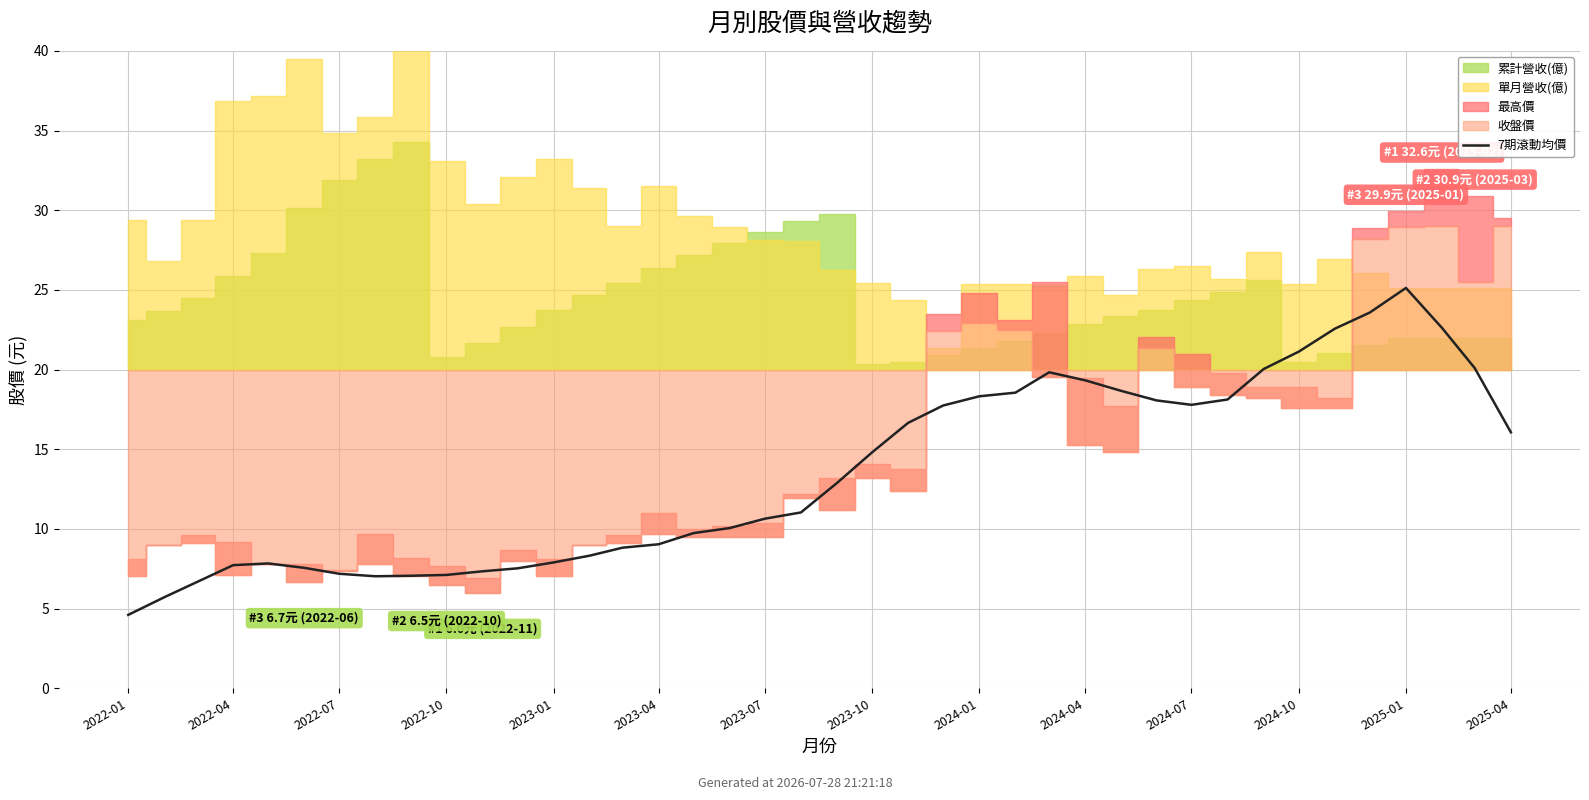

What is the difference between the values at 16 and 2022-07?

3.1